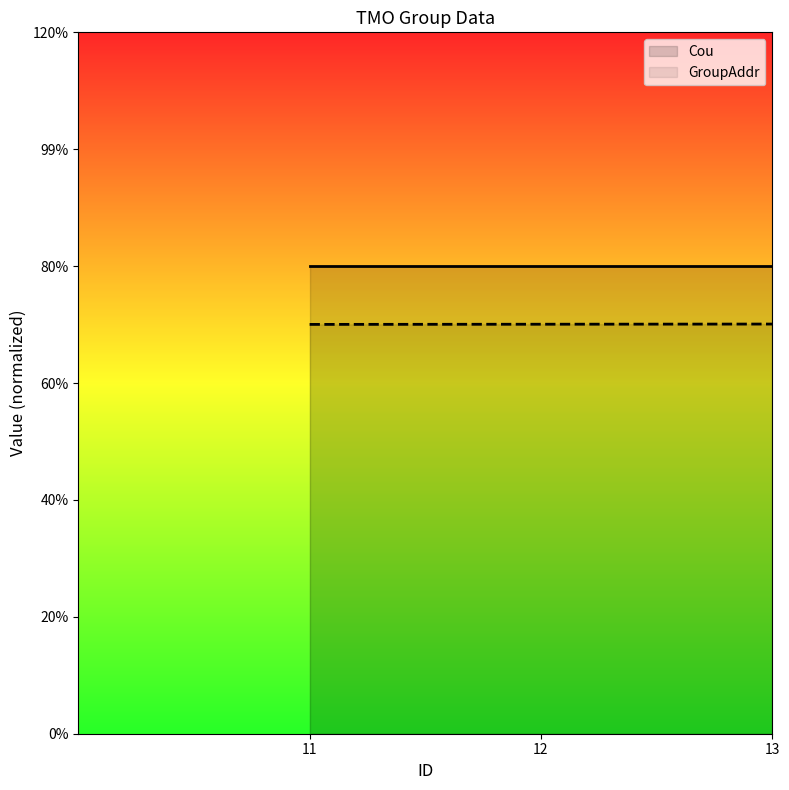

Rank the categories by value from lowest to highest.

11, 12, 13